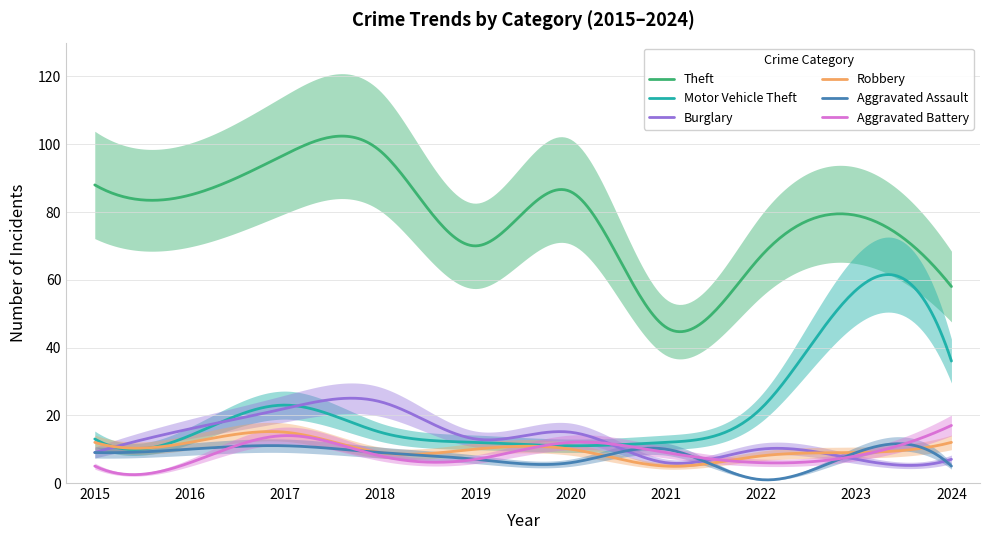

How many categories are shown in the chart?

10